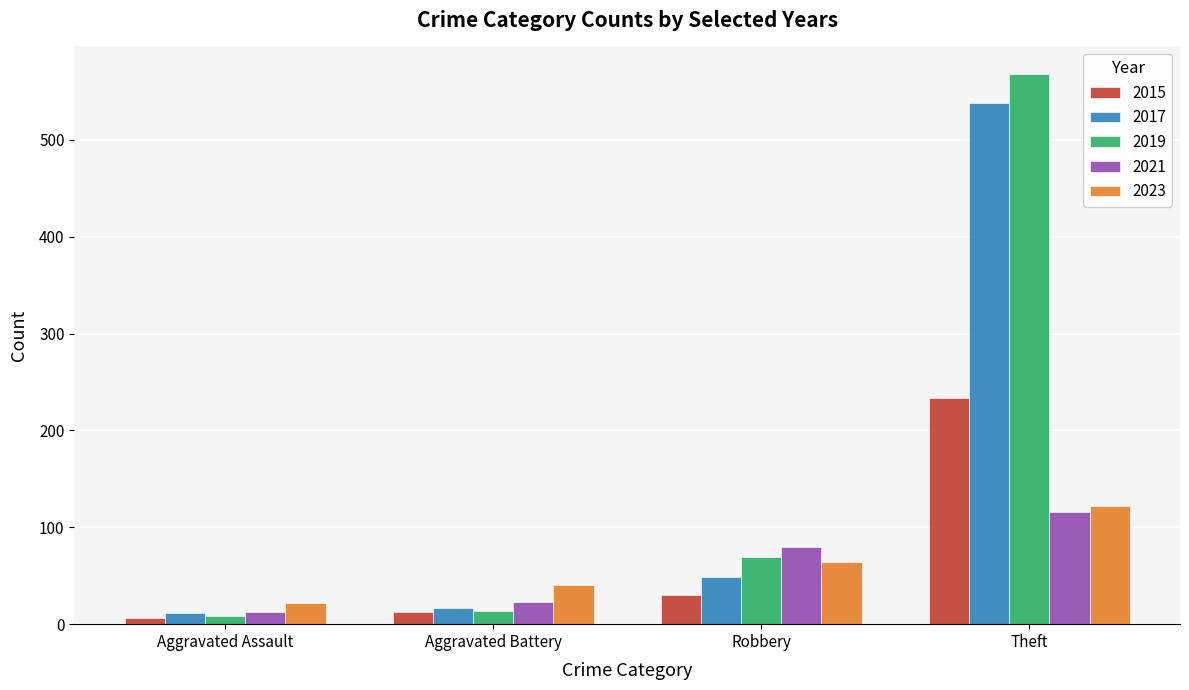

What is the difference between the 2015 values at Robbery and Theft?

203